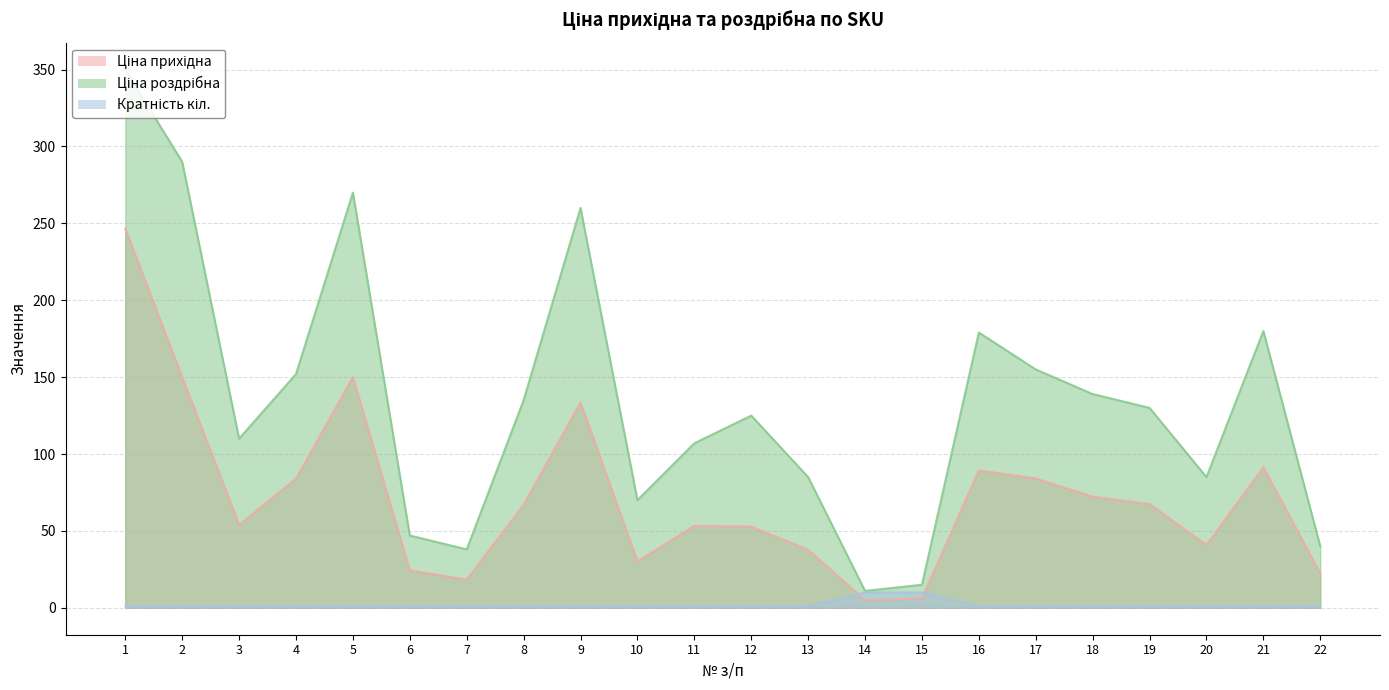

What is the value of the Ціна прихідна point at the 20th from the left?

40.9